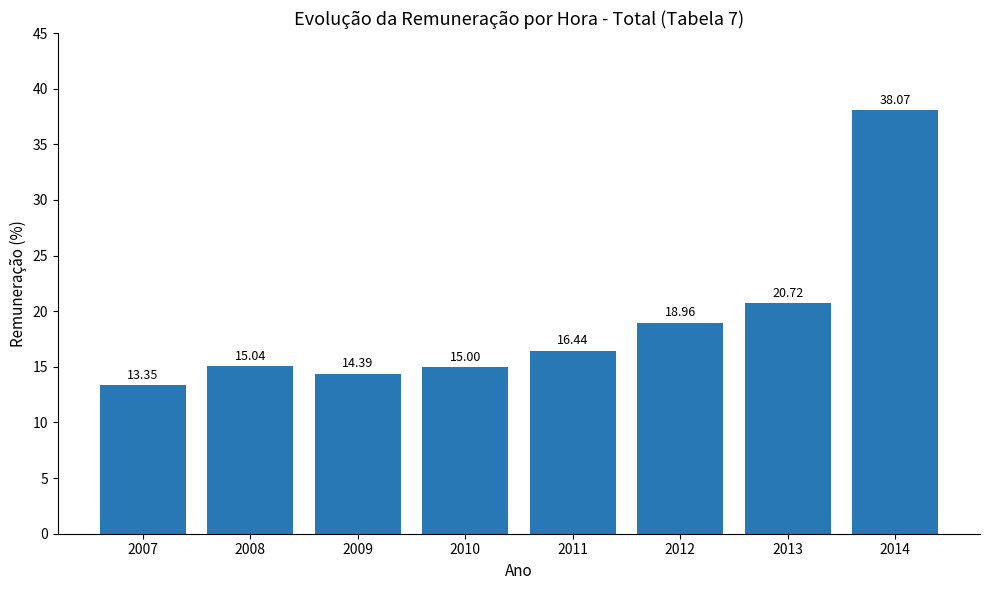

Is it true that the value at 2013 is 20.7?

True